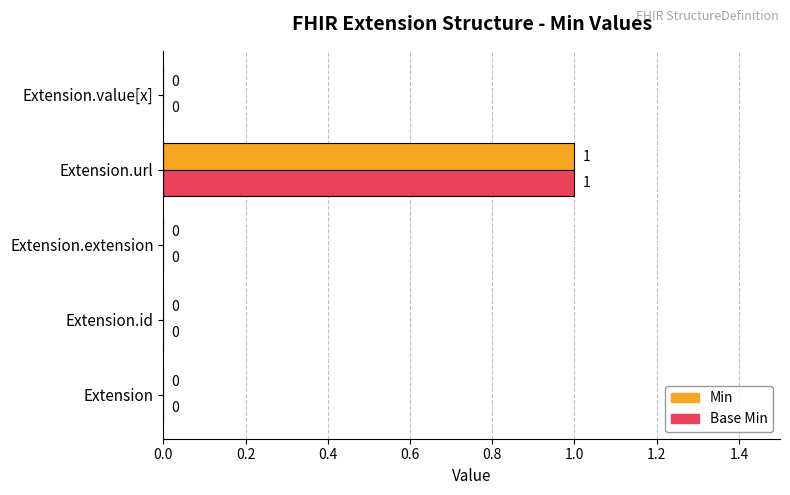

True or false: Base Min has a value of 1 at Extension.value[x].

False